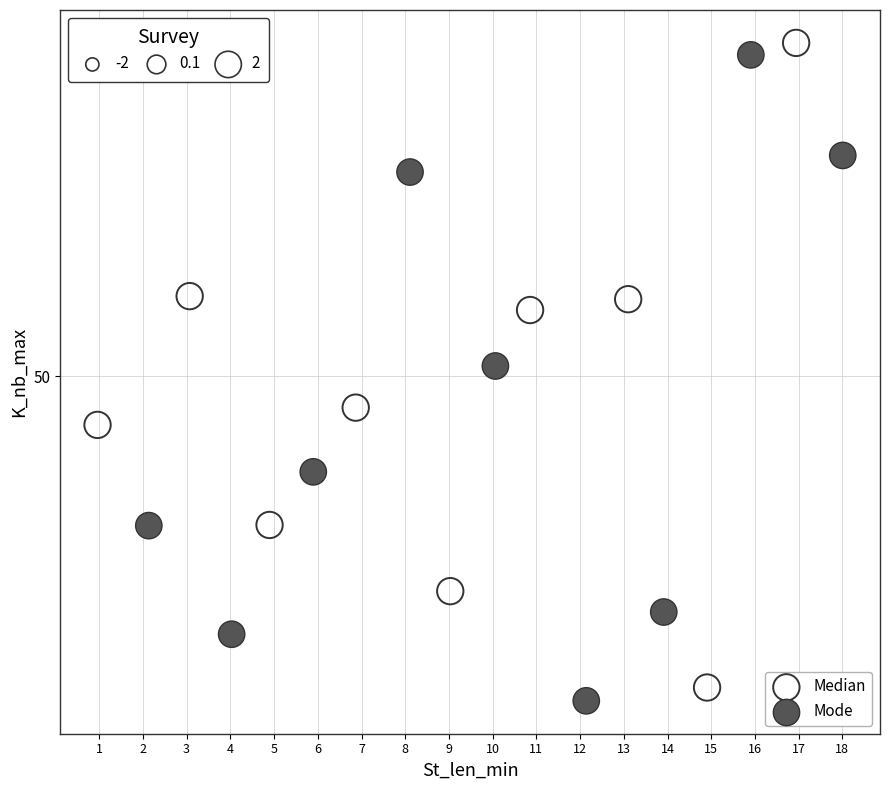

What are all the series names shown in the legend?

Median, Mode